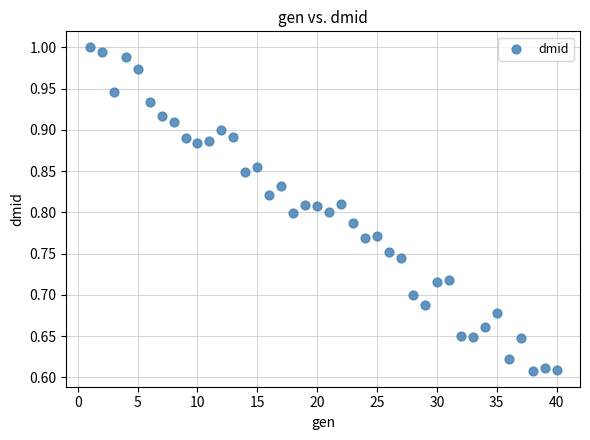

What is the range of X values (max minus min)?

39.0